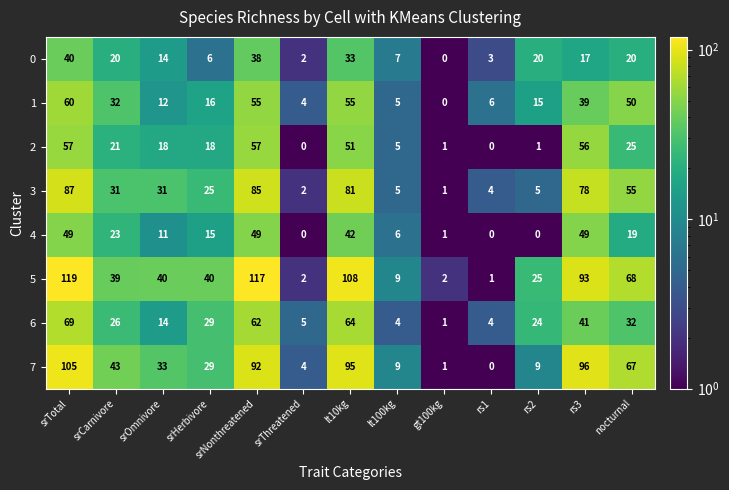

How many categories are shown in the chart?

13